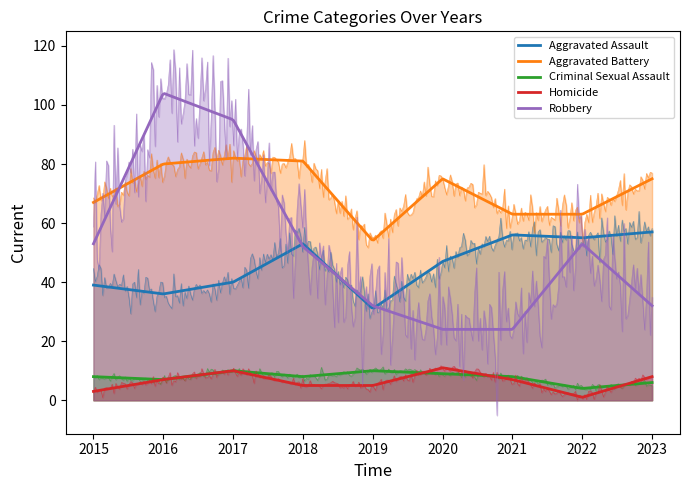

What is the maximum value for Homicide?

11